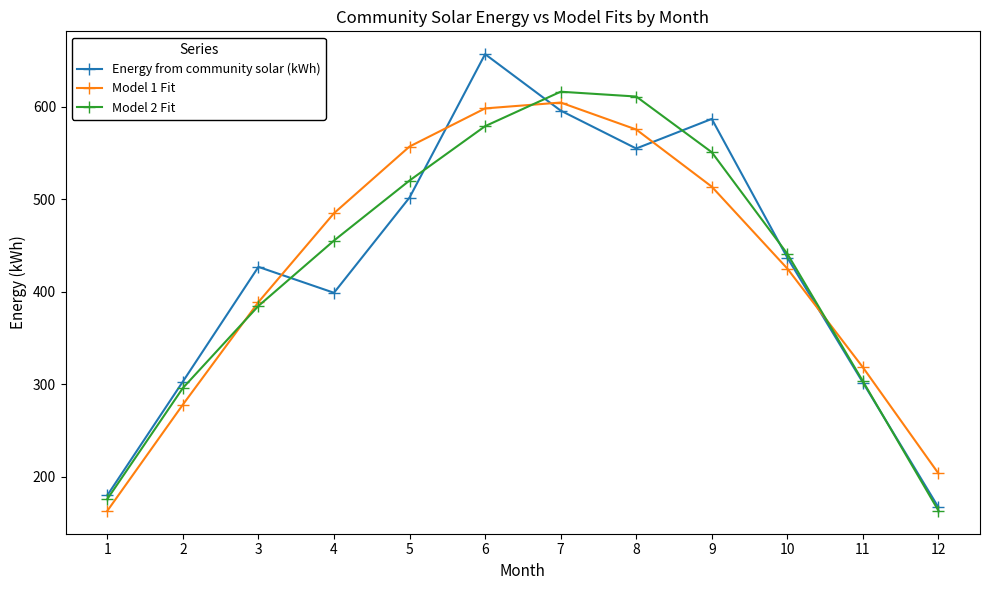

What is the difference between the second highest and minimum values in the Model 2 Fit series?

447.7